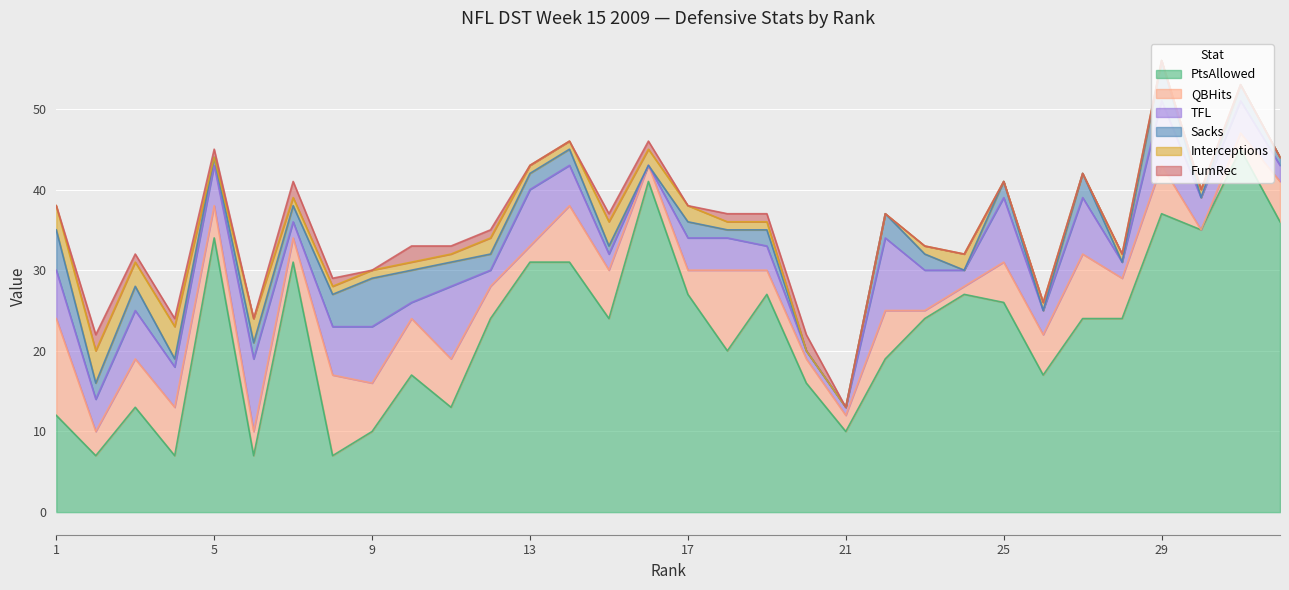

Reading right to left, list all the values displayed in this chart.

PtsAllowed: 36	45	35	37	24	24	17	26	27	24	19	10	16	27	20	27	41	24	31	31	24	13	17	10	7	31	7	34	7	13	7	12
QBHits: 5	2	0	6	5	8	5	5	1	1	6	2	3	3	10	3	2	6	7	2	4	6	7	6	10	3	3	4	6	6	3	12
TFL: 2	4	4	8	2	7	3	8	2	5	9	1	1	3	4	4	0	2	5	7	2	9	2	7	6	2	9	5	5	6	4	6
Sacks: 1	2	0	5	0	3	0	2	0	2	3	0	0	2	1	2	0	1	2	2	2	3	4	6	4	2	2	1	1	3	2	5
Interceptions: 0	0	1	0	1	0	1	0	2	1	0	0	0	1	1	2	2	3	1	1	2	1	1	1	1	1	3	0	4	3	4	3
FumRec: 0	0	0	0	0	0	0	0	0	0	0	0	2	1	1	0	1	1	0	0	1	1	2	0	1	2	0	1	1	1	2	0